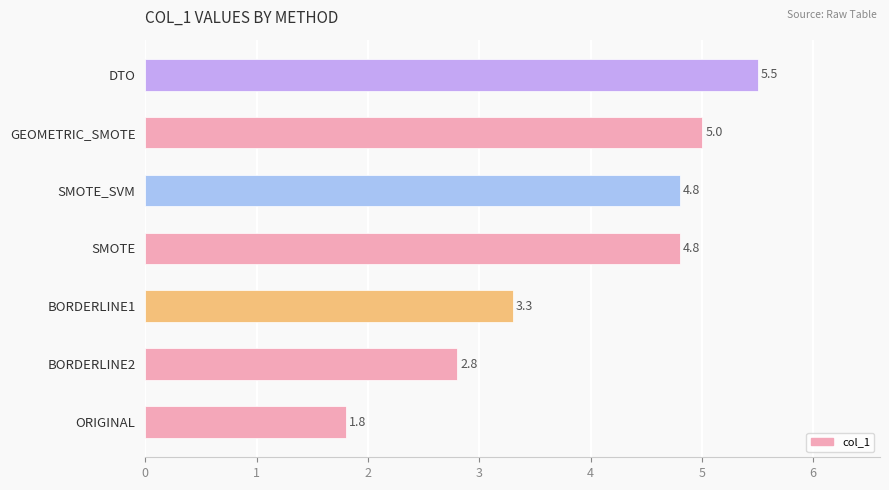

How many bars are there in total?

7